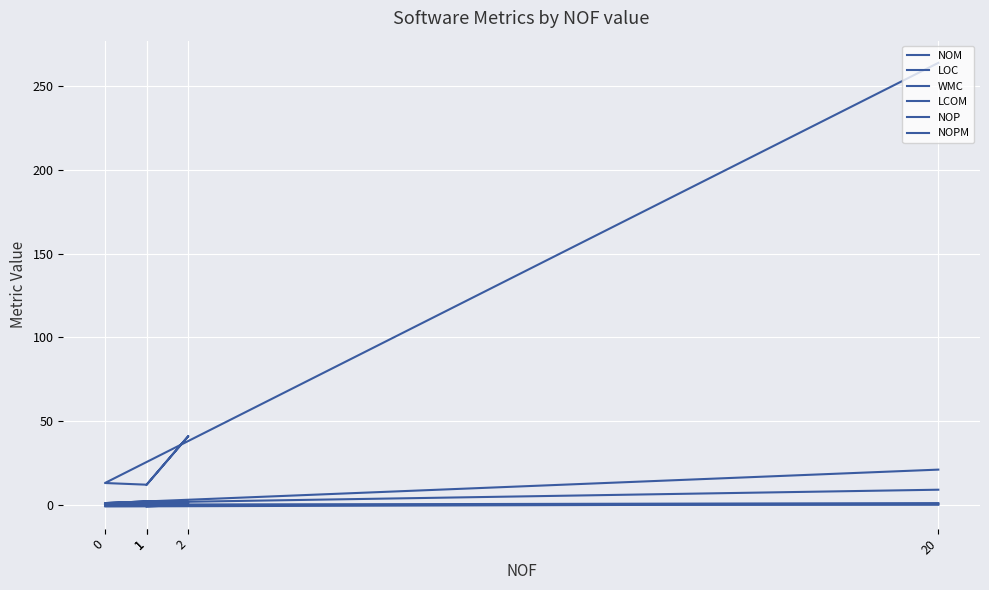

Rank the series by their maximum value, from highest to lowest.

LOC, WMC, NOM, NOP, NOPM, LCOM